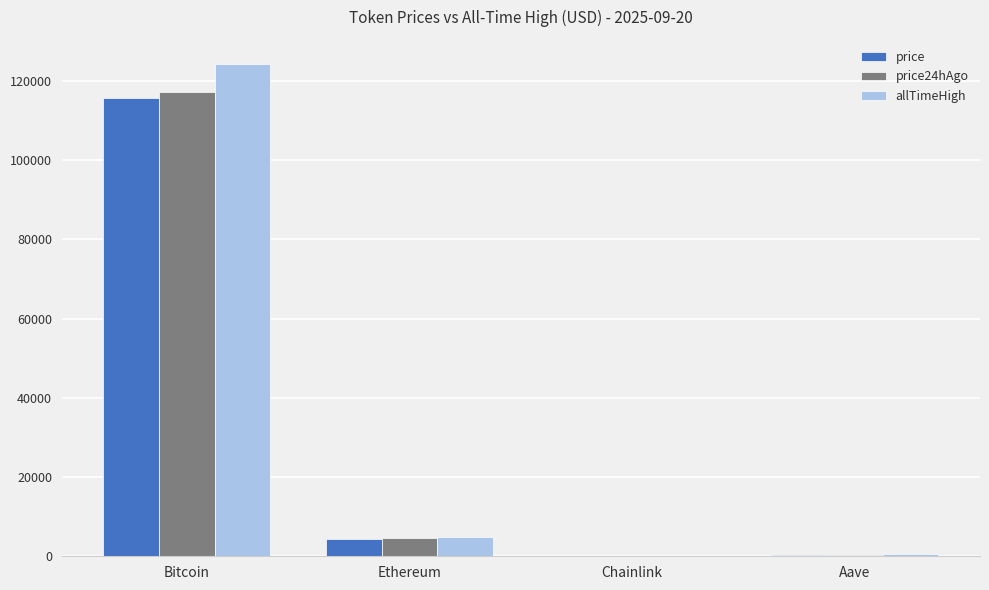

What is the difference between the allTimeHigh values at Bitcoin and Aave?

123466.3